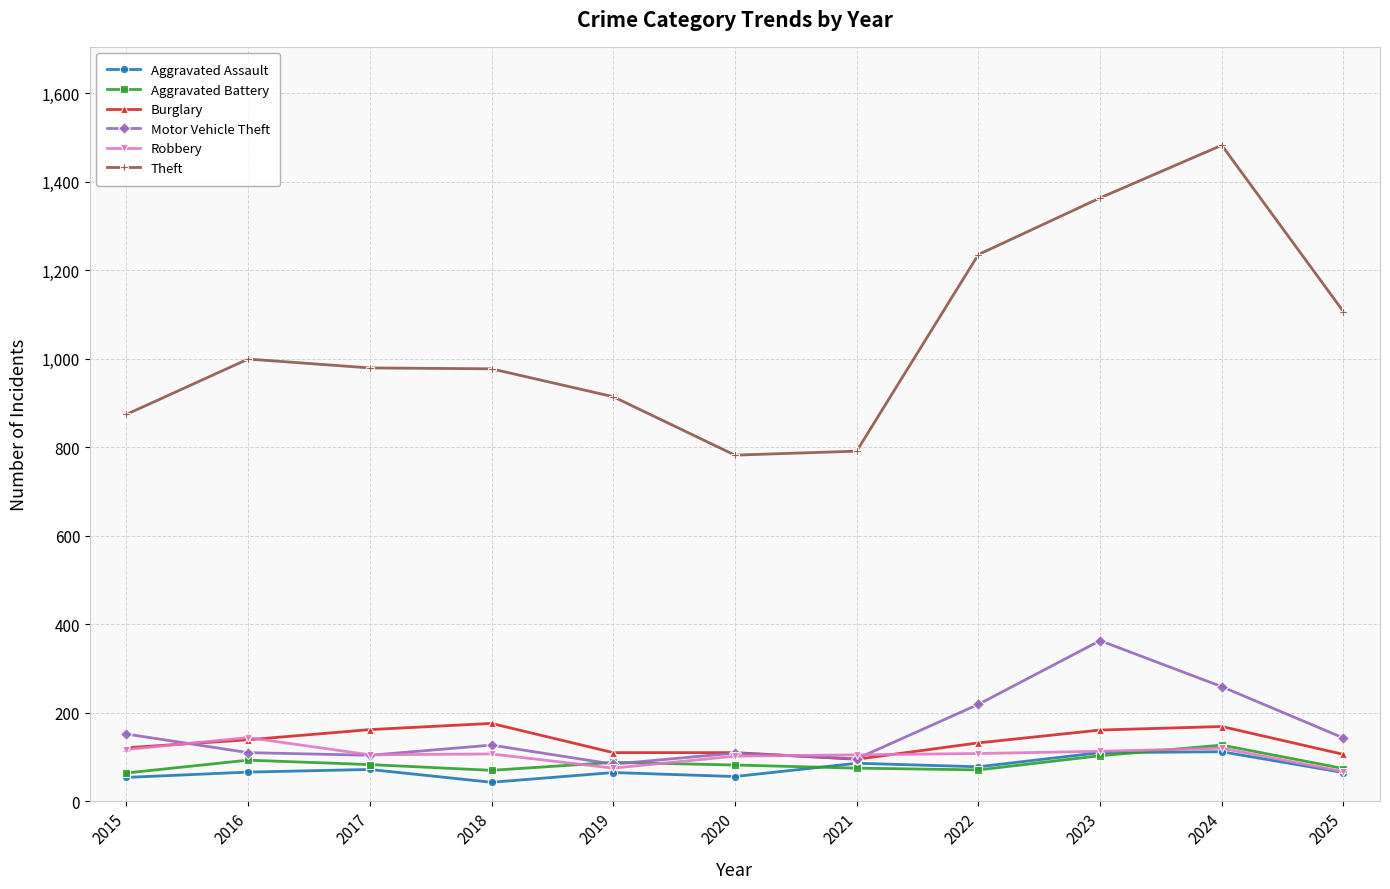

What is the total value across all series at 2025?

1561